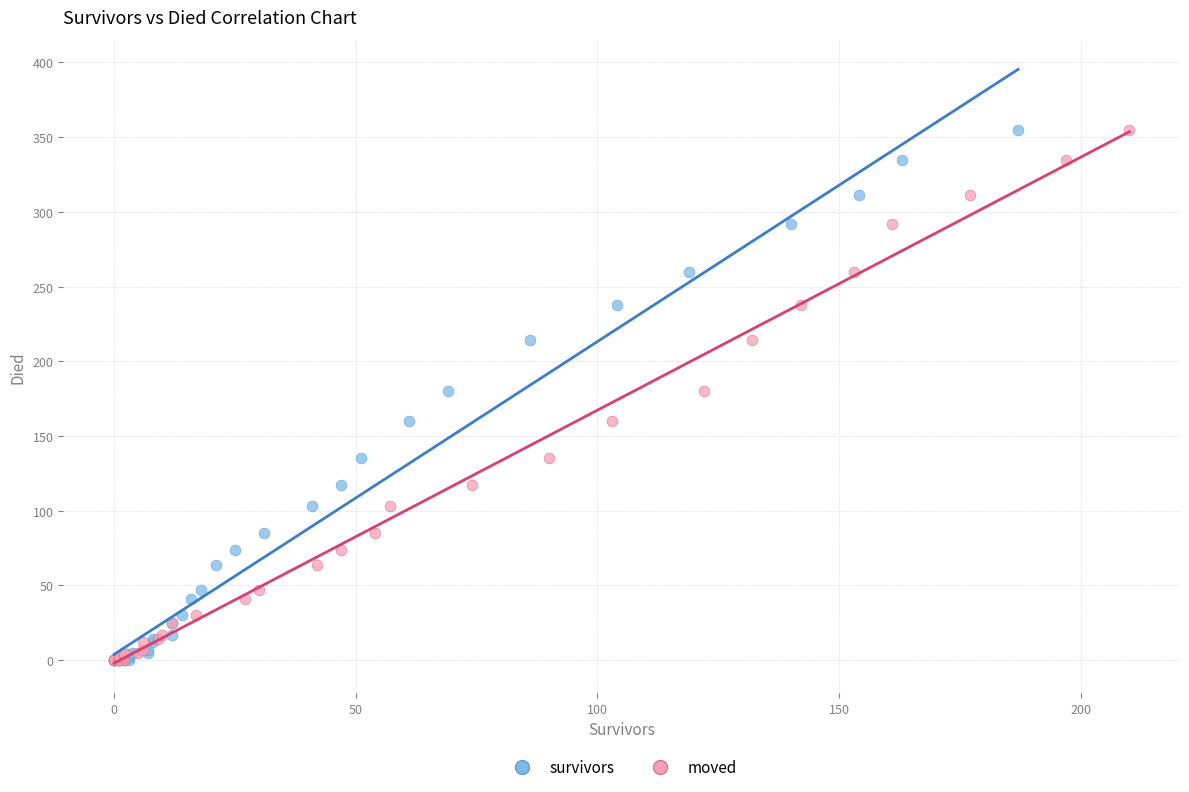

What are all the series names shown in the legend?

survivors, moved